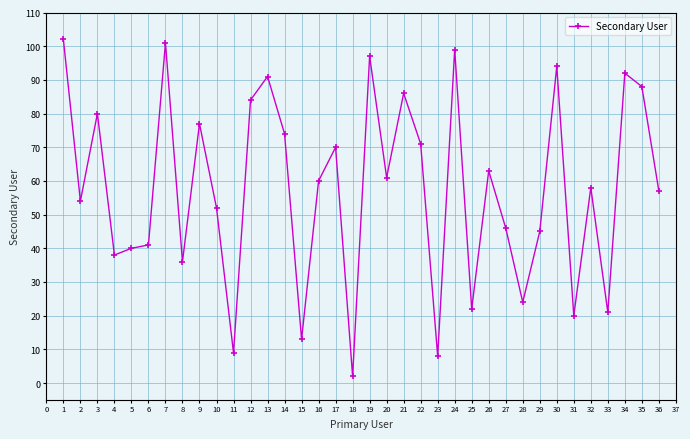

Rank the categories by value from lowest to highest.

18, 23, 11, 15, 31, 33, 25, 28, 8, 4, 5, 6, 29, 27, 10, 2, 36, 32, 16, 20, 26, 17, 22, 14, 9, 3, 12, 21, 35, 13, 34, 30, 19, 24, 7, 1